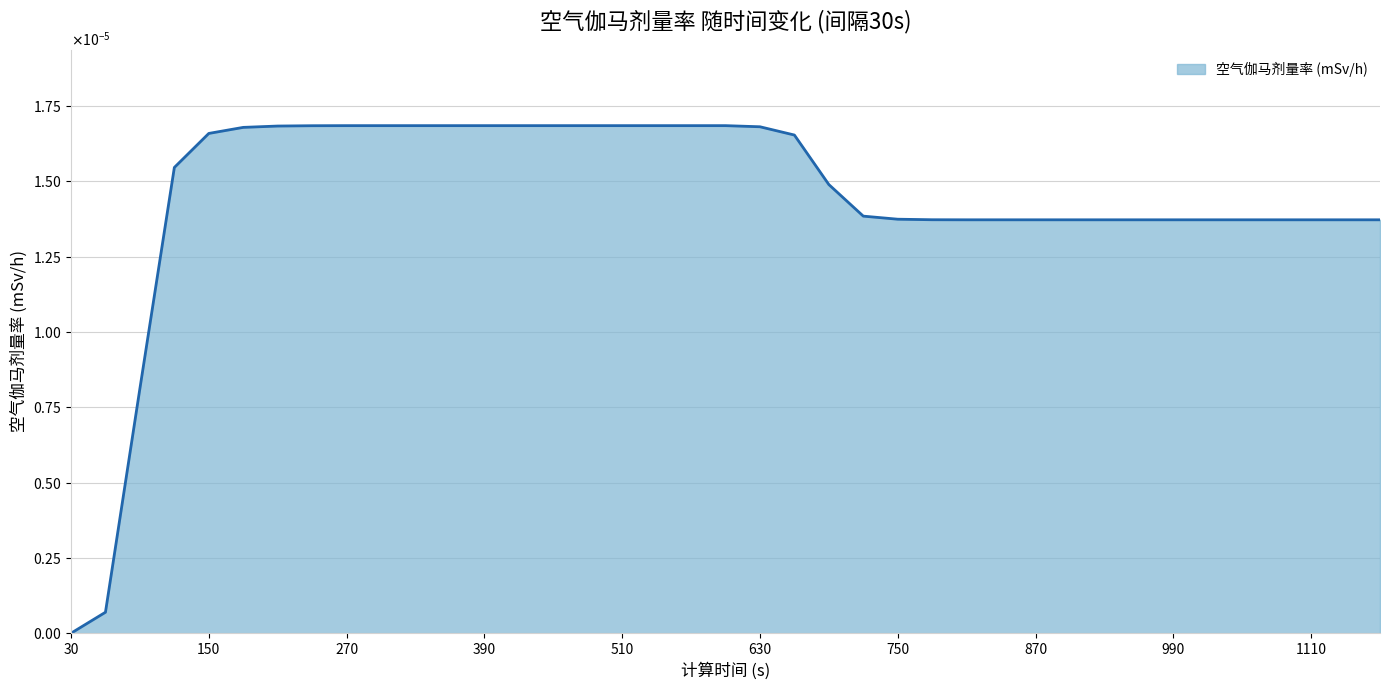

Does the chart display data point markers on the line(s)?

No